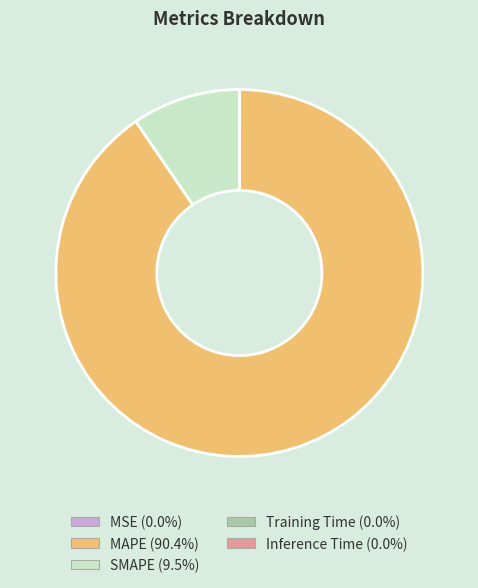

Is there a majority slice in this chart?

Yes